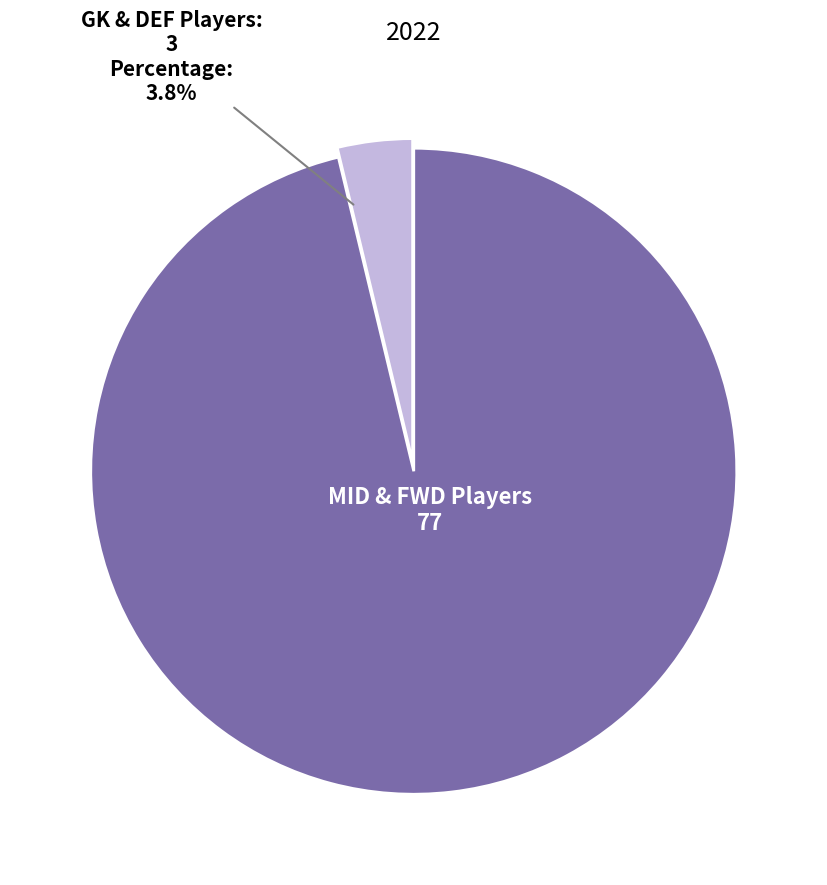

Is there any slice that represents more than half of the pie?

Yes